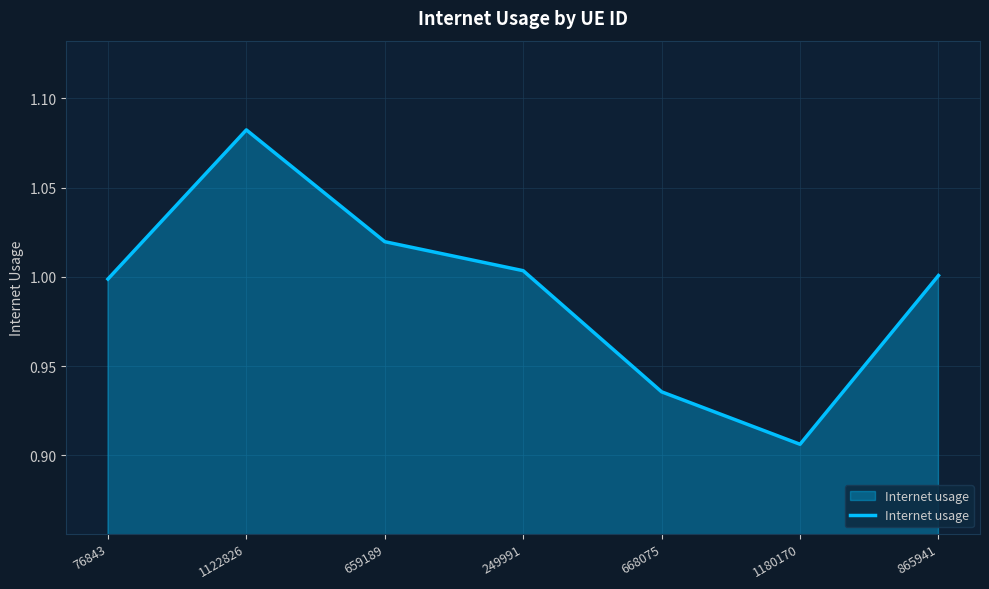

At which label does the data first exceed 1?

1122826